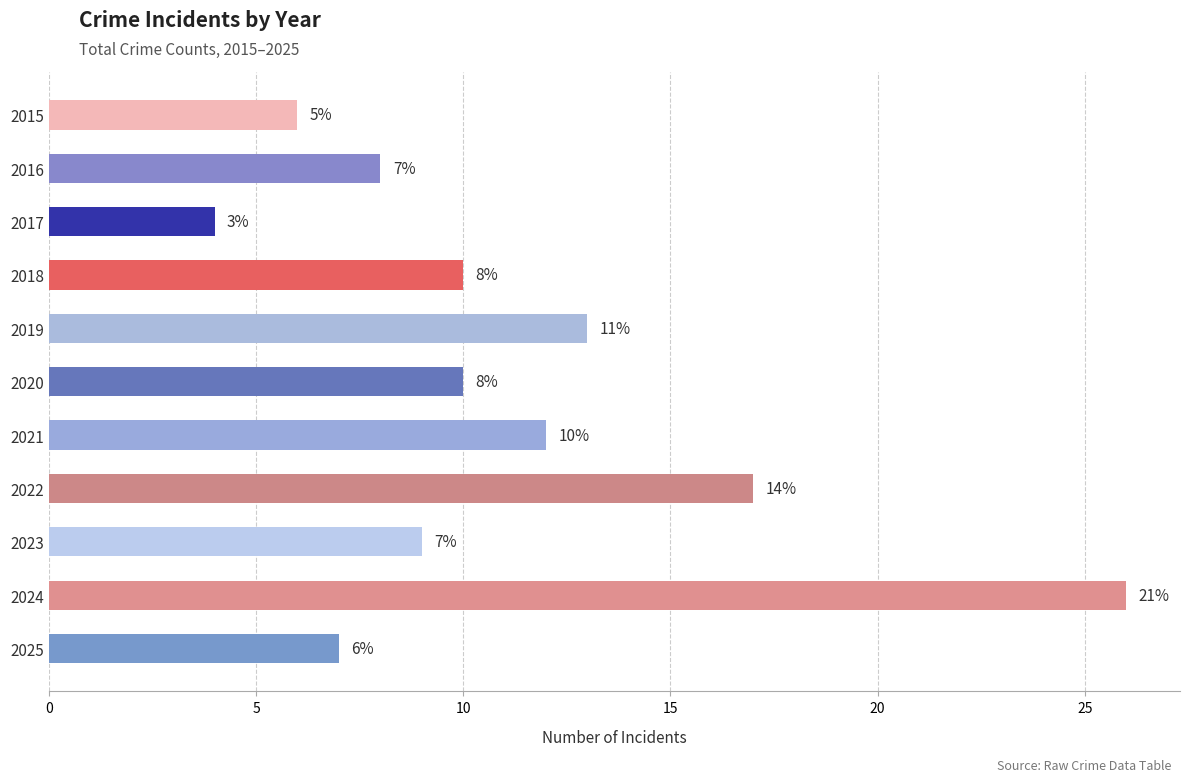

Reading top to bottom, list all the values displayed in this chart.

6	8	4	10	13	10	12	17	9	26	7